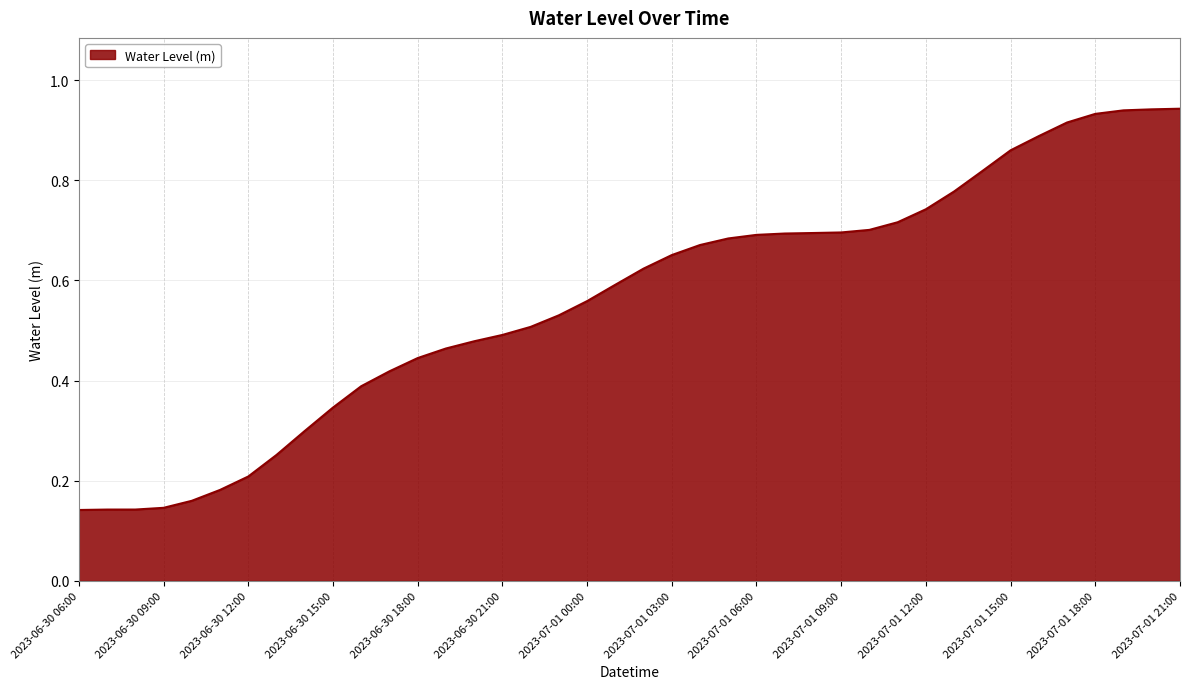

Reading left to right, what are all the values shown in this chart?

0.1	0.1	0.1	0.1	0.2	0.2	0.2	0.3	0.3	0.3	0.4	0.4	0.4	0.5	0.5	0.5	0.5	0.5	0.6	0.6	0.6	0.7	0.7	0.7	0.7	0.7	0.7	0.7	0.7	0.7	0.7	0.8	0.8	0.9	0.9	0.9	0.9	0.9	0.9	0.9